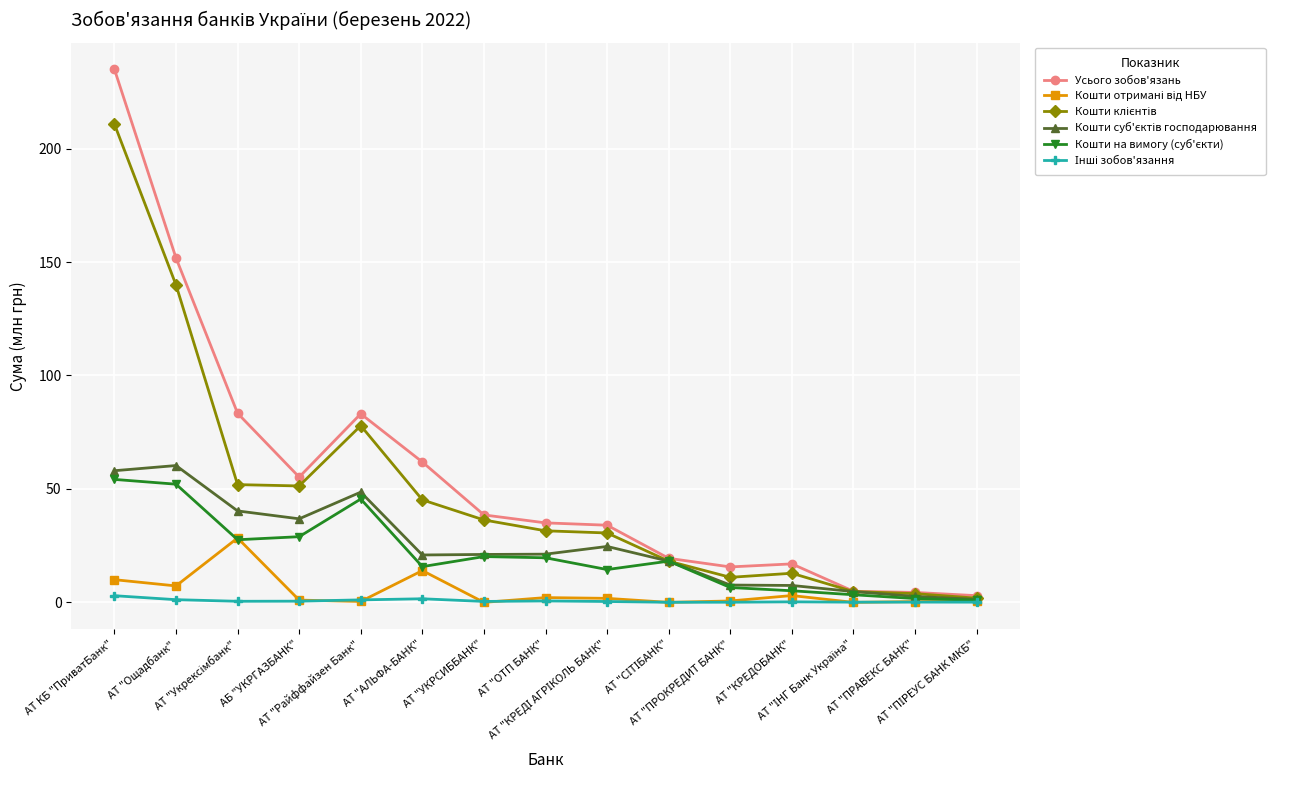

How many categories are shown in the chart?

15